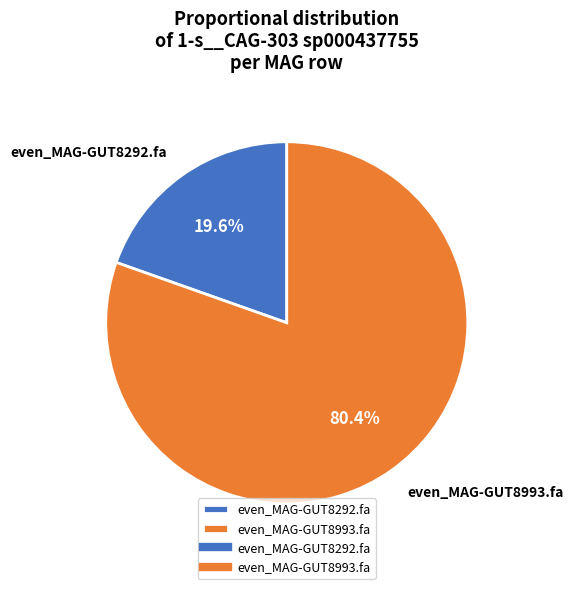

Rank the categories by value from highest to lowest.

even_MAG-GUT8993.fa, even_MAG-GUT8292.fa